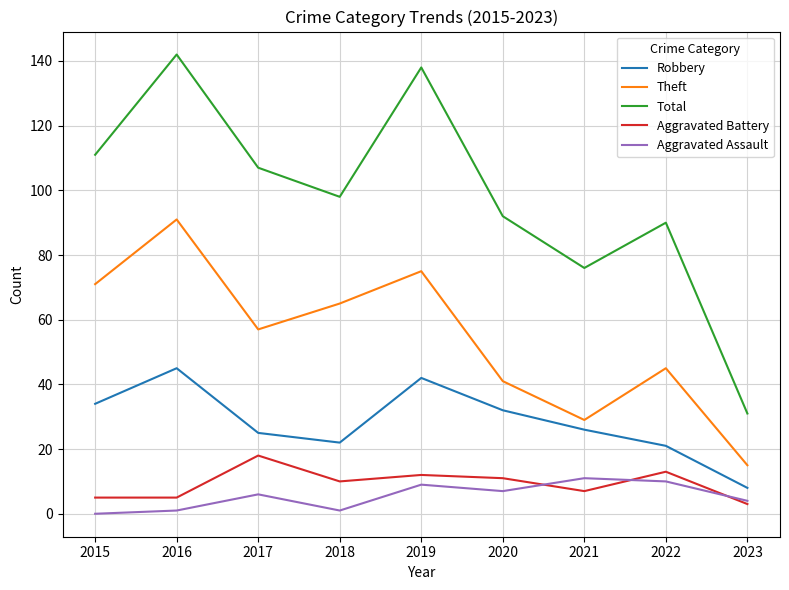

True or false: Total and Robbery cross at least once.

False